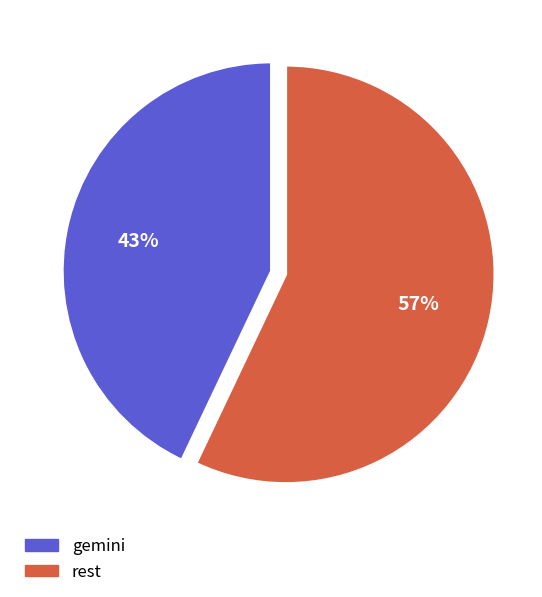

To the nearest percent, what is the average slice percentage?

50%